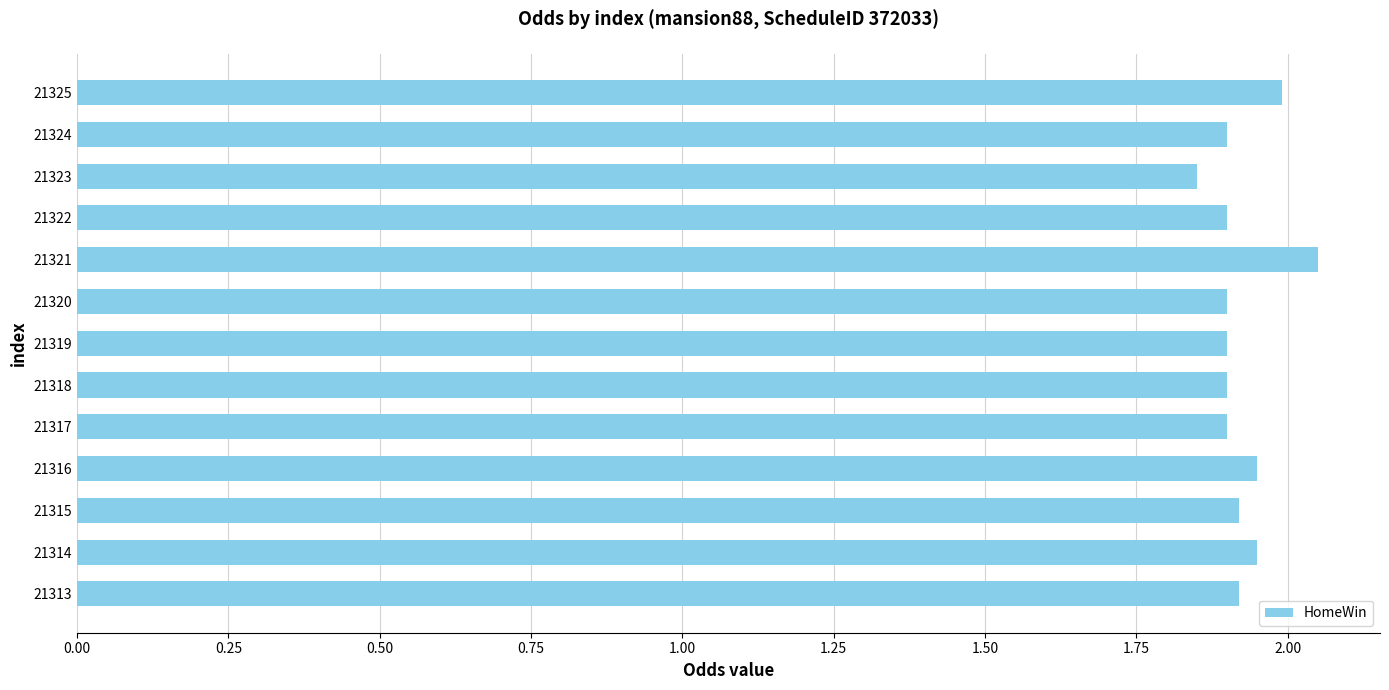

At which category does the chart reach its minimum across all series?

21323